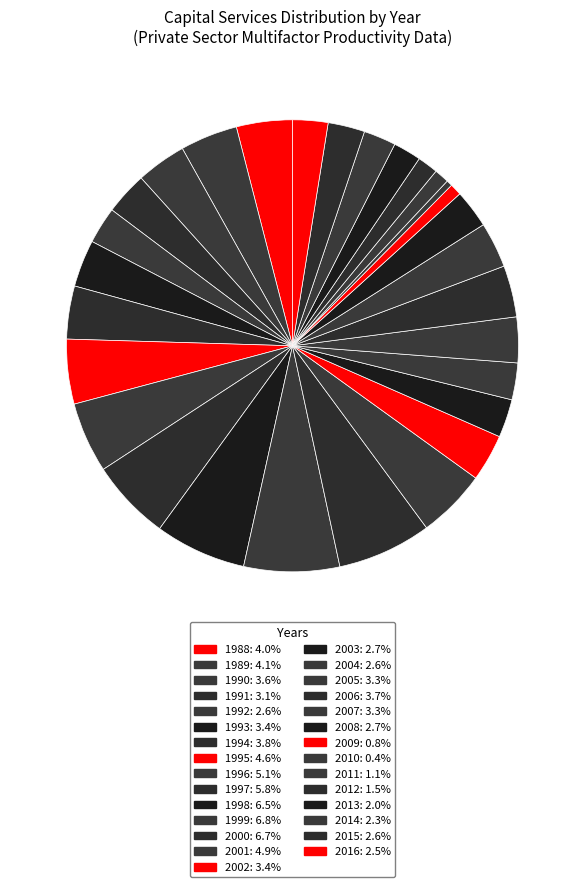

True or false: 2016 accounts for 3% of the total.

True